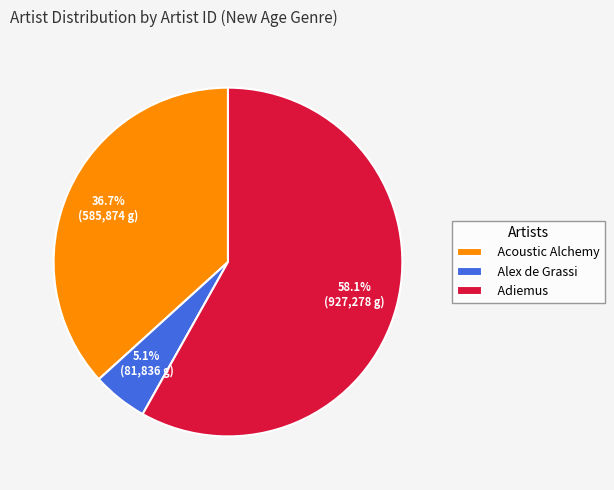

What is the largest slice in the pie chart?

Adiemus